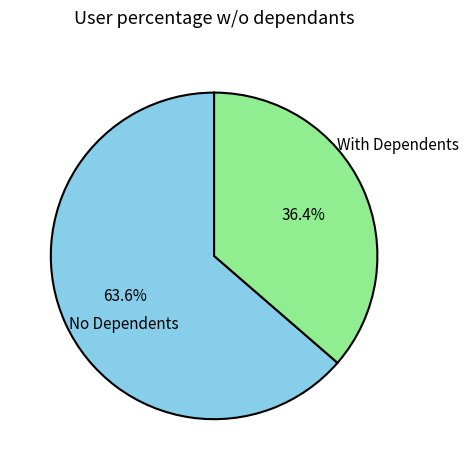

To the nearest percent, what is the difference between the largest and smallest slice percentages?

27%